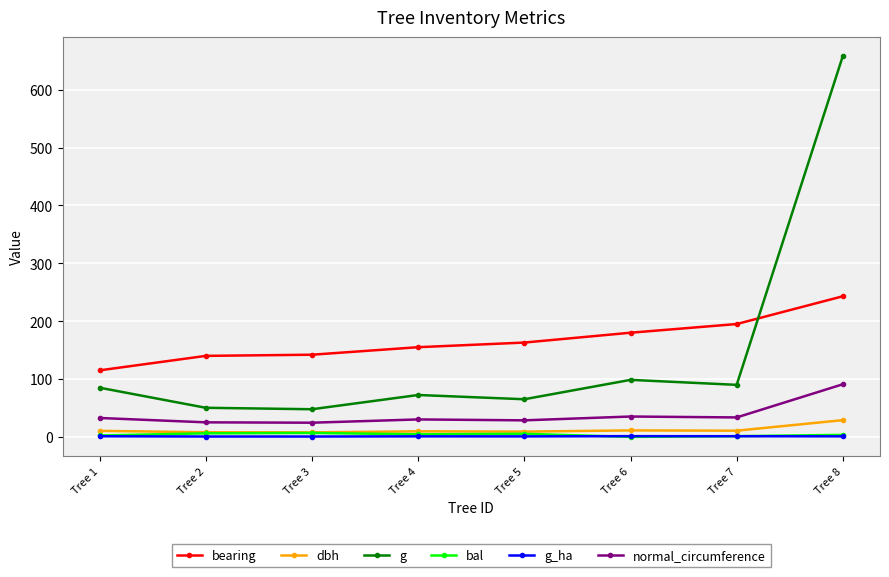

True or false: bearing has a value of 246.6 at Tree 3.

False